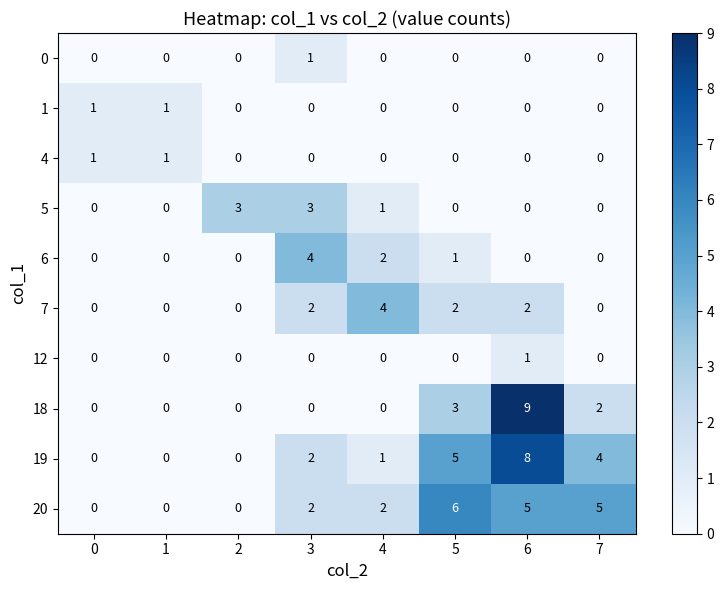

What is the total value across all series at 0?

2